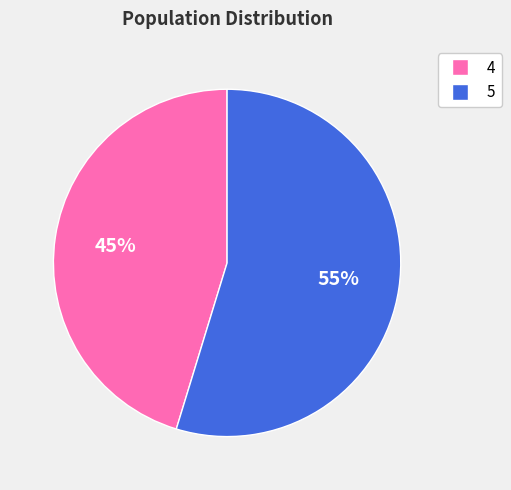

Rank the categories by value from lowest to highest.

4, 5